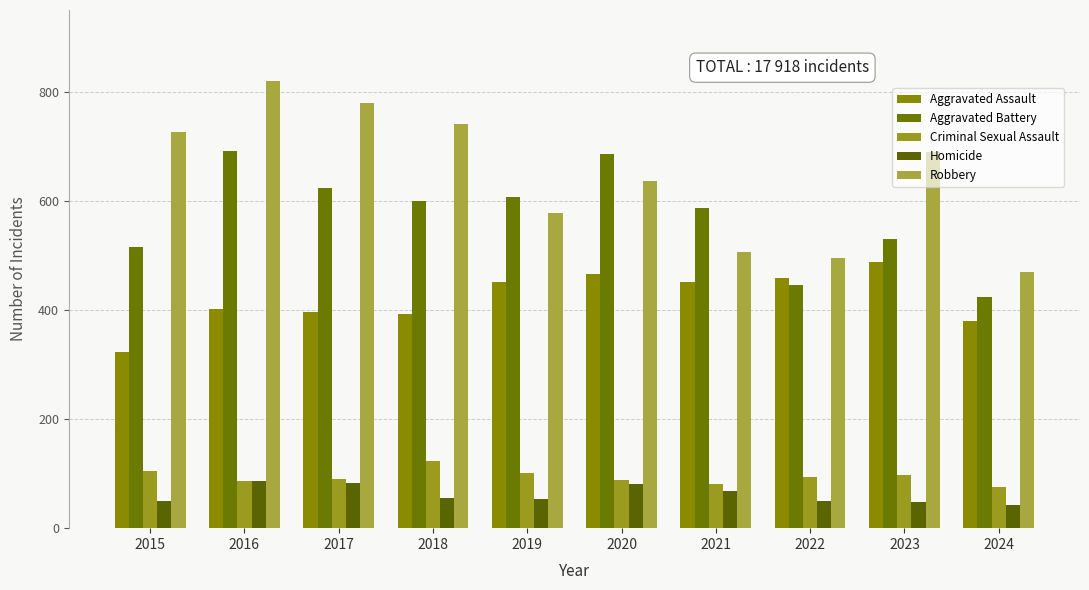

Reading left to right, what are all the values shown in this chart?

Aggravated Assault: 323	402	396	392	452	466	452	458	488	380
Aggravated Battery: 515	691	623	600	608	686	587	446	530	423
Criminal Sexual Assault: 105	87	91	123	102	89	81	93	97	75
Homicide: 50	87	82	56	53	81	69	49	48	42
Robbery: 726	819	780	741	577	637	506	495	690	469